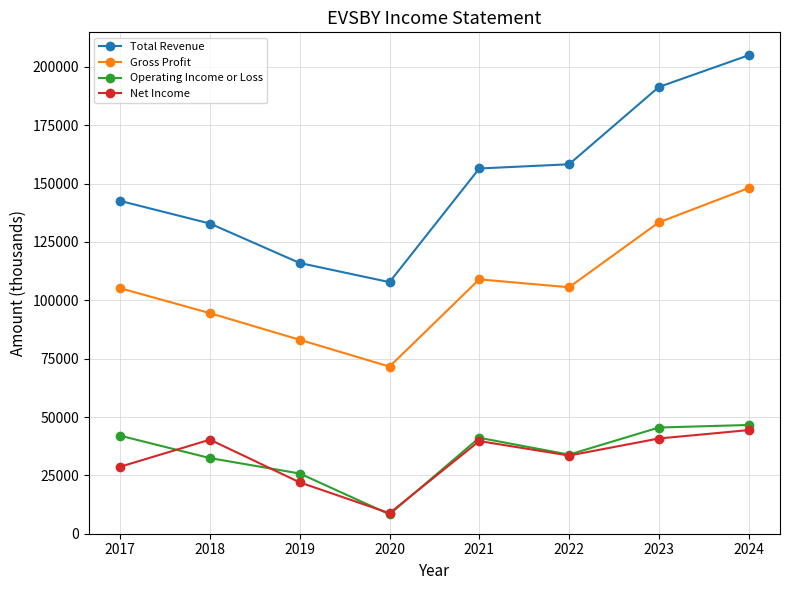

What is the total value across all series at 2017?

318500